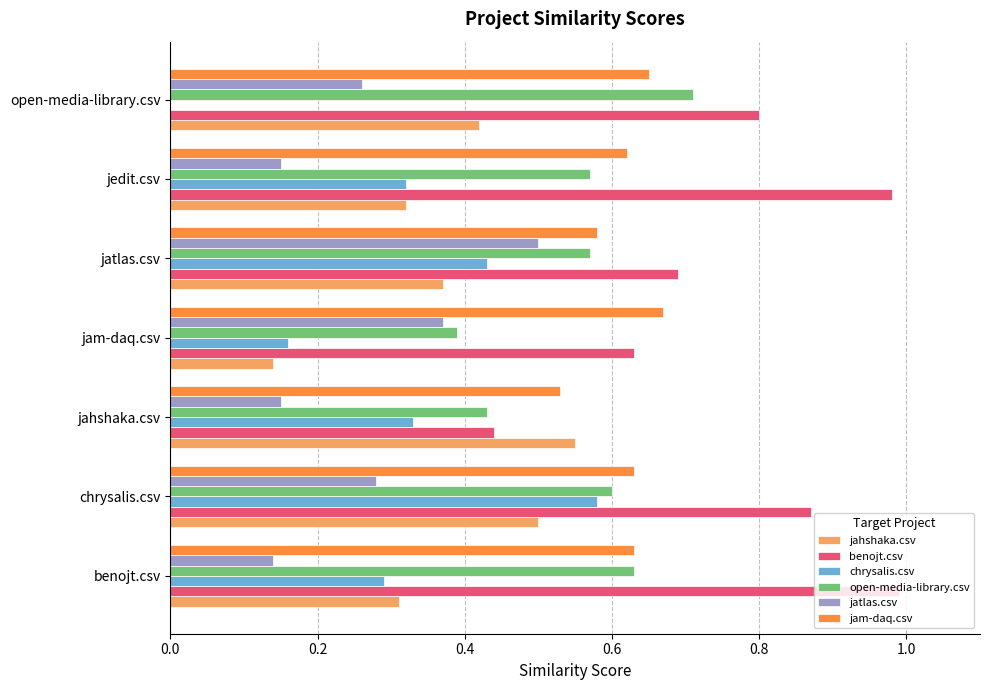

Which series changed the most between chrysalis.csv and jahshaka.csv?

benojt.csv